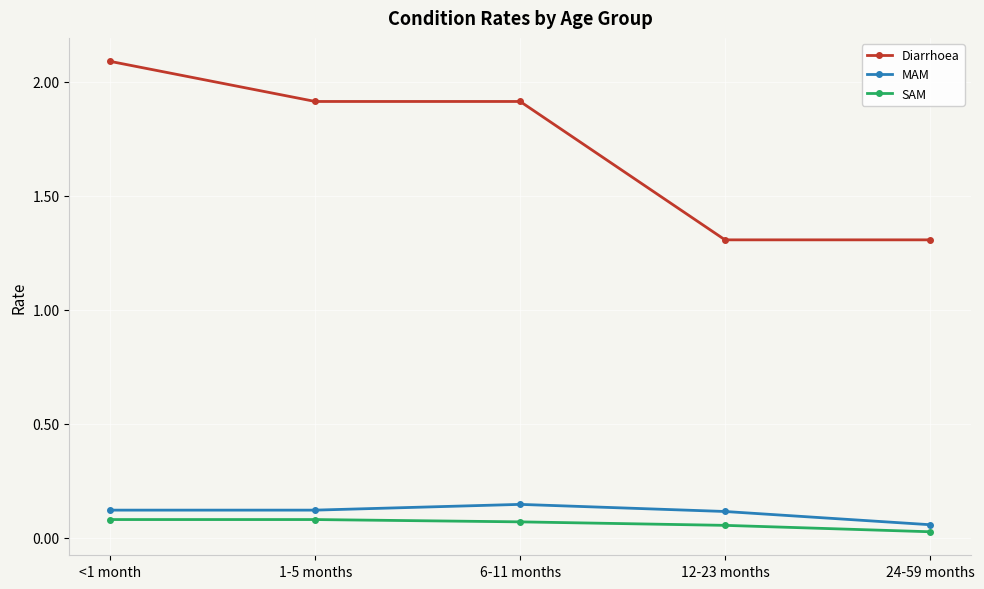

What is the maximum value shown in the chart?

2.1